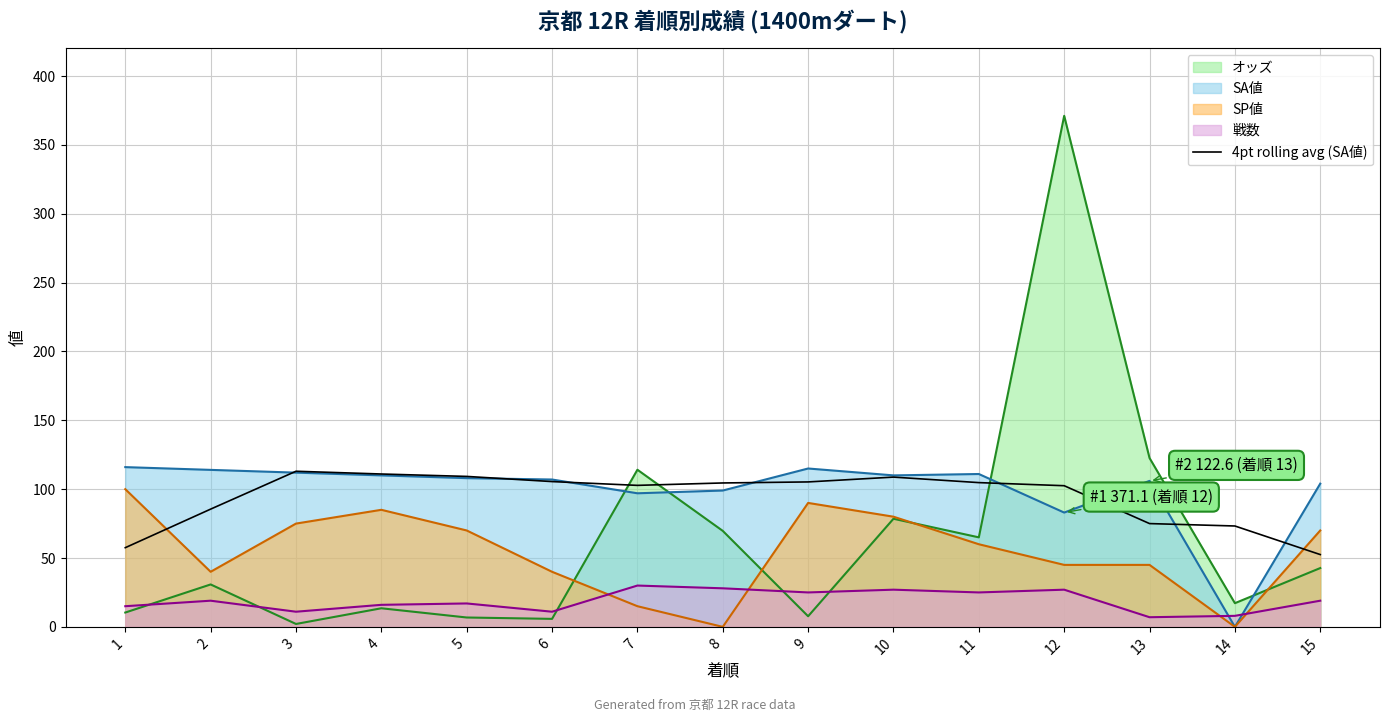

How many lines are shown in the chart?

5